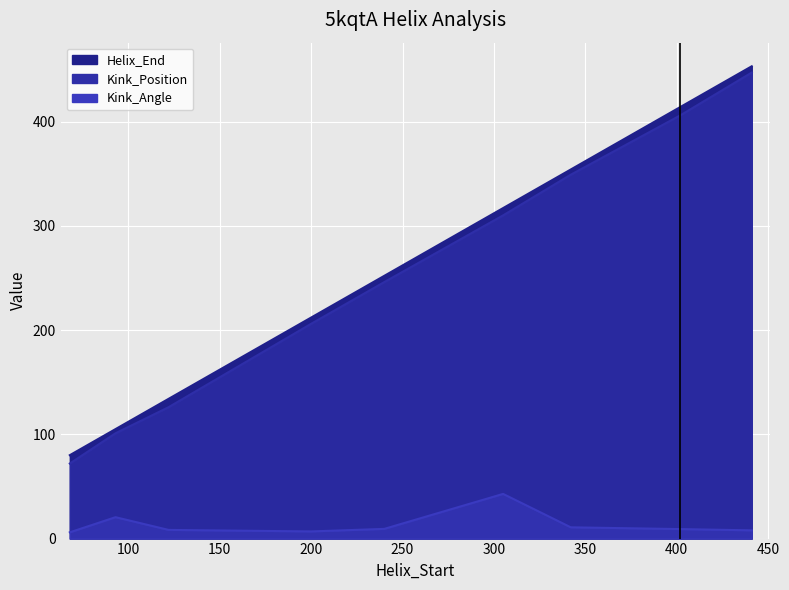

Count the values in the range 0 to 1.

2